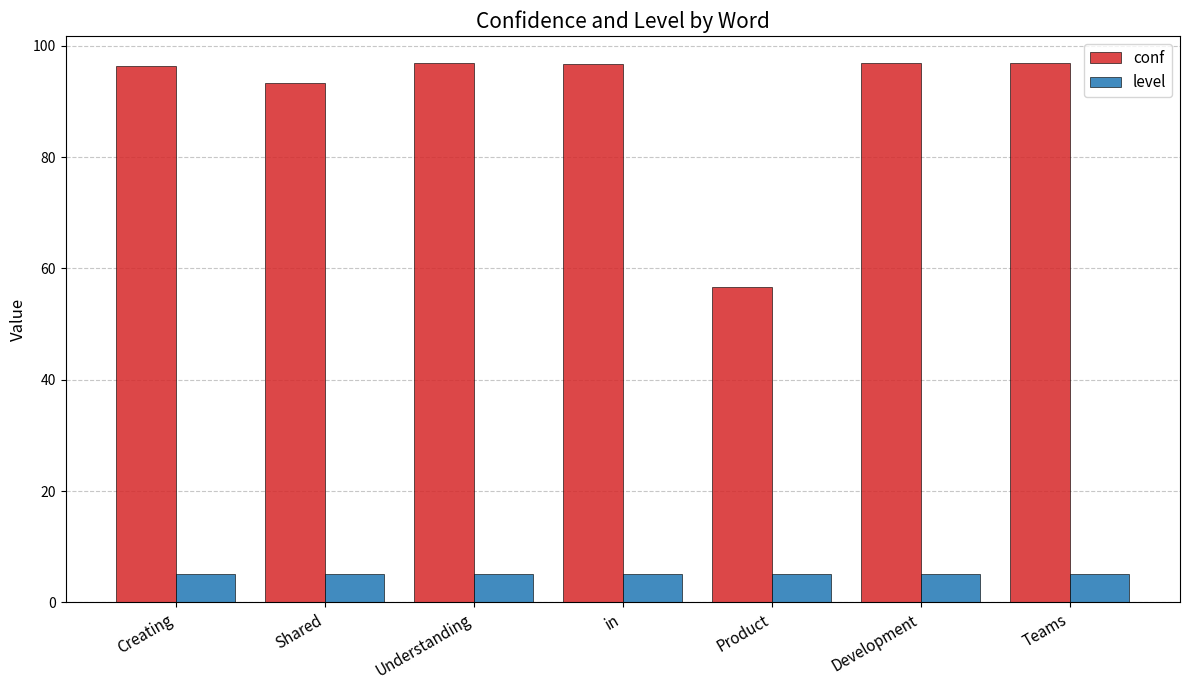

What is the label of the 5th bar from the right?

Understanding